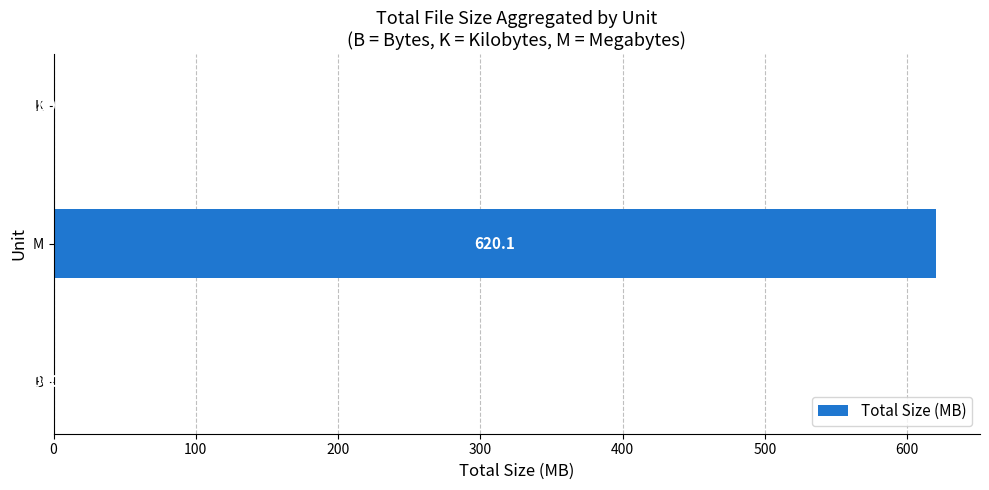

What is the sum of all values?

620.1